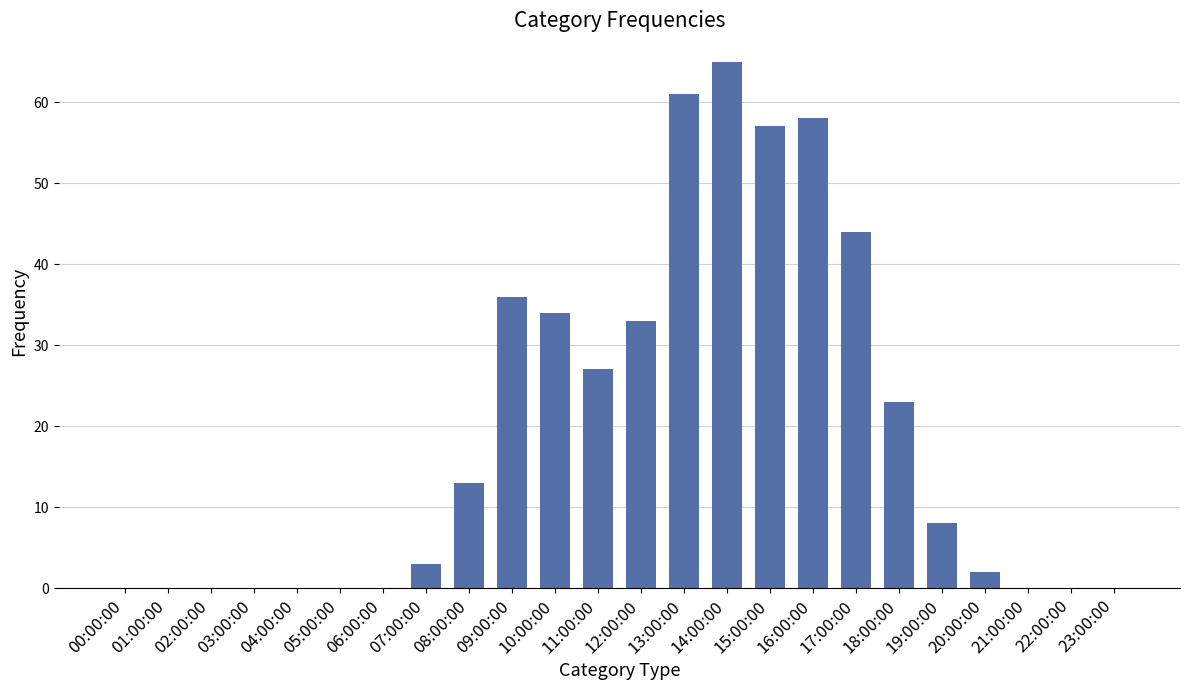

Where is the data nearest to the value 32?

12:00:00